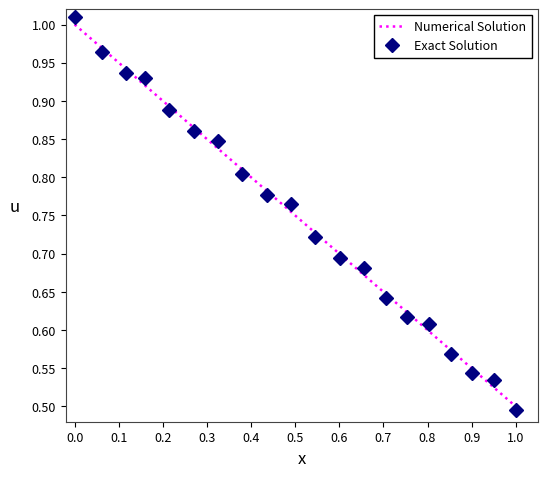

What are all the series names shown in the legend?

Numerical Solution, Exact Solution